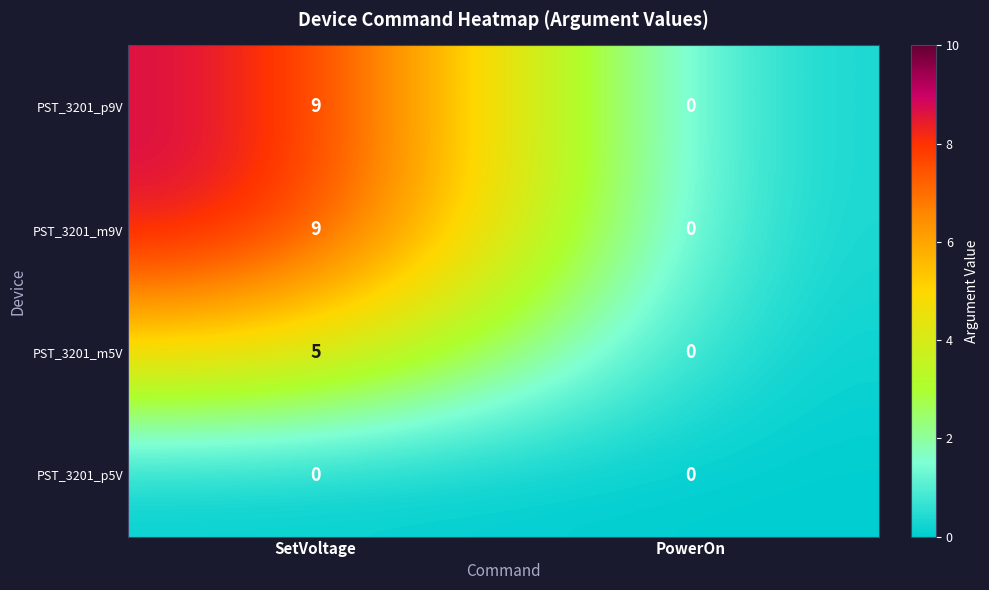

What is the approximate value of PST_3201_p9V at SetVoltage?

9